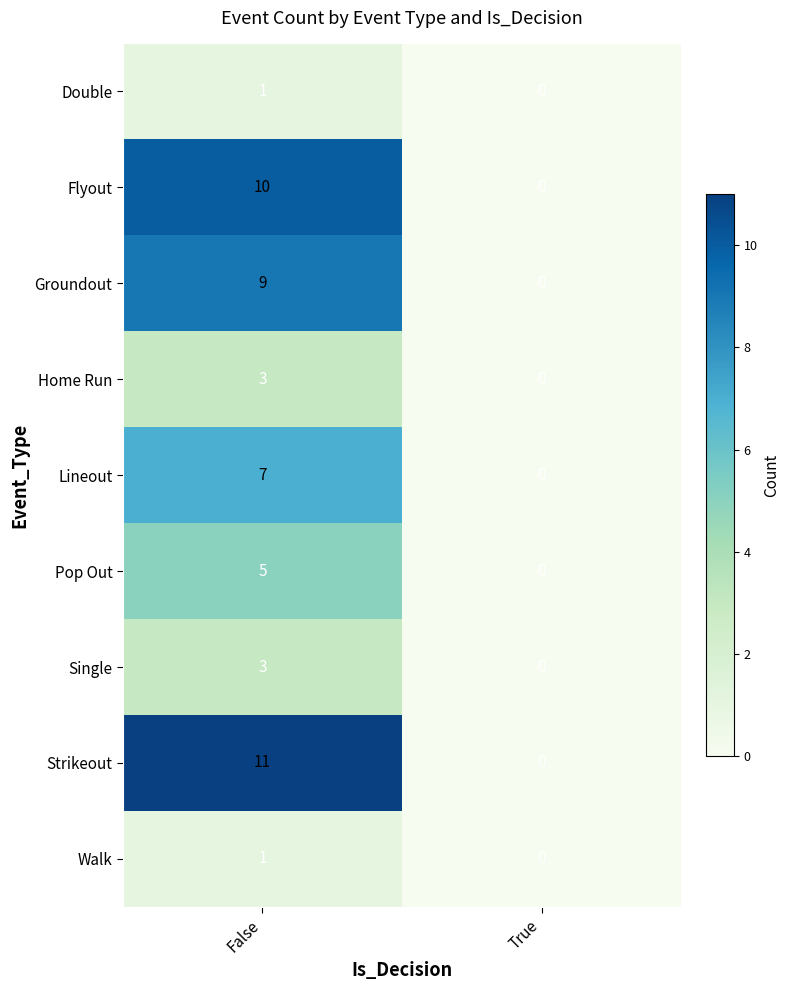

How many positive values does the Single series have?

1